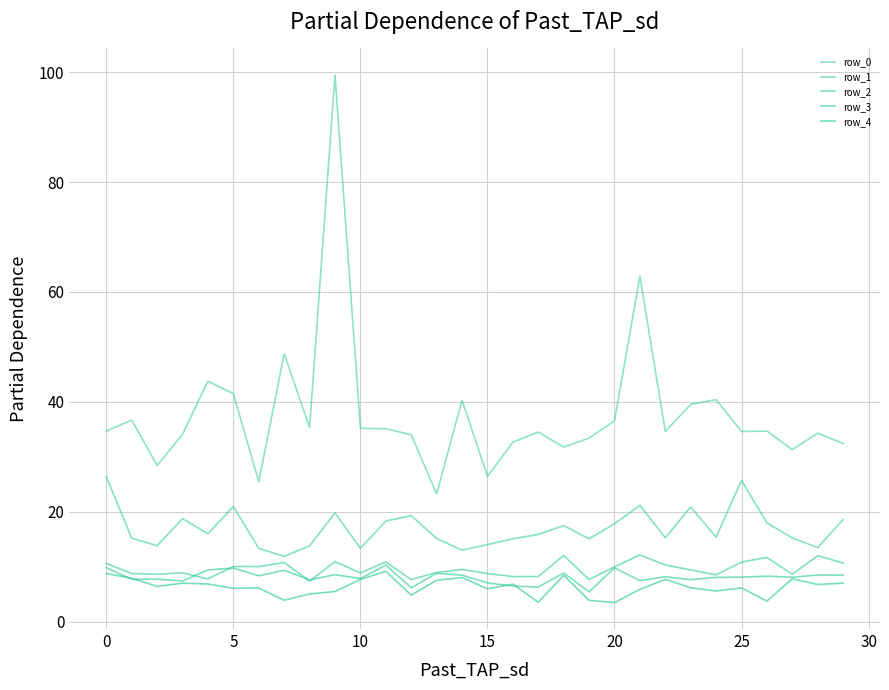

Which series ends up on top after the final intersection of row_3 and row_2?

row_2